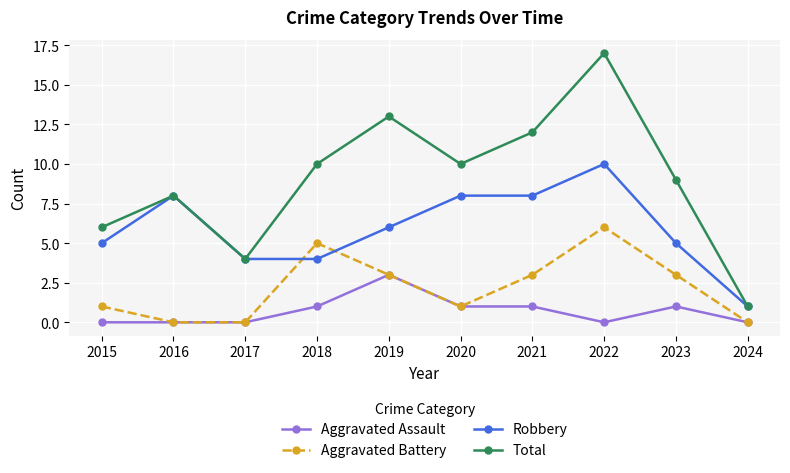

What is the difference between the maximum and minimum values in the Aggravated Assault series?

3